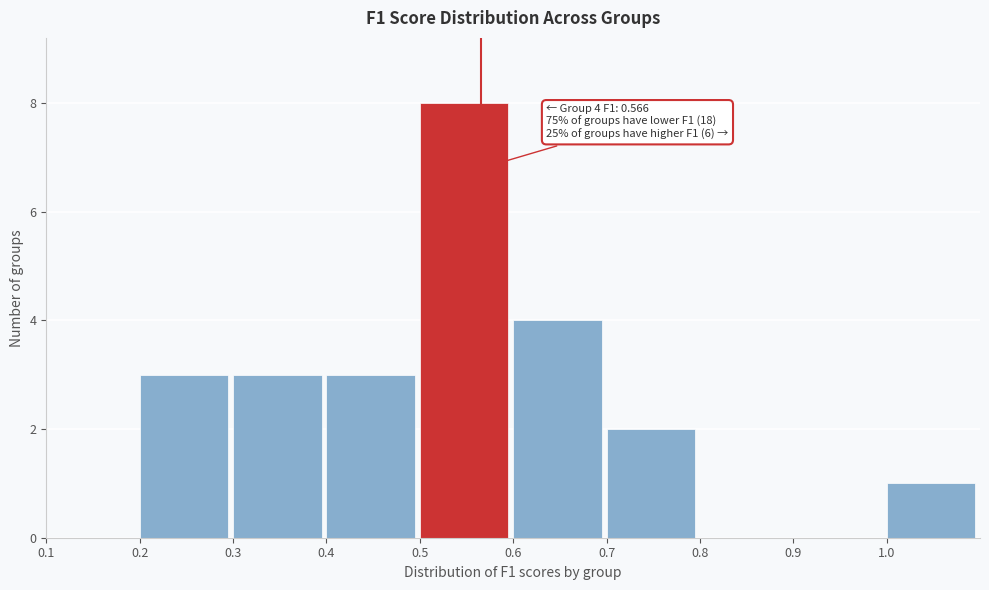

Which range on the x-axis has the tallest bar?

0.5 to 0.6